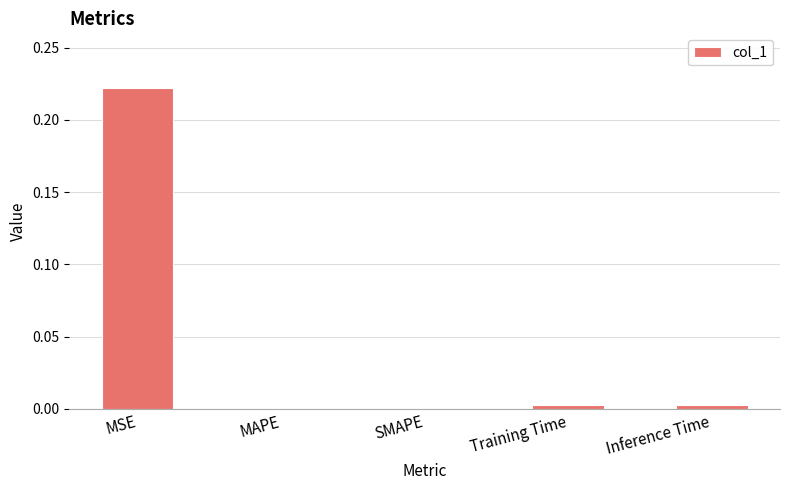

True or false: the data shows 0.0 at SMAPE.

True